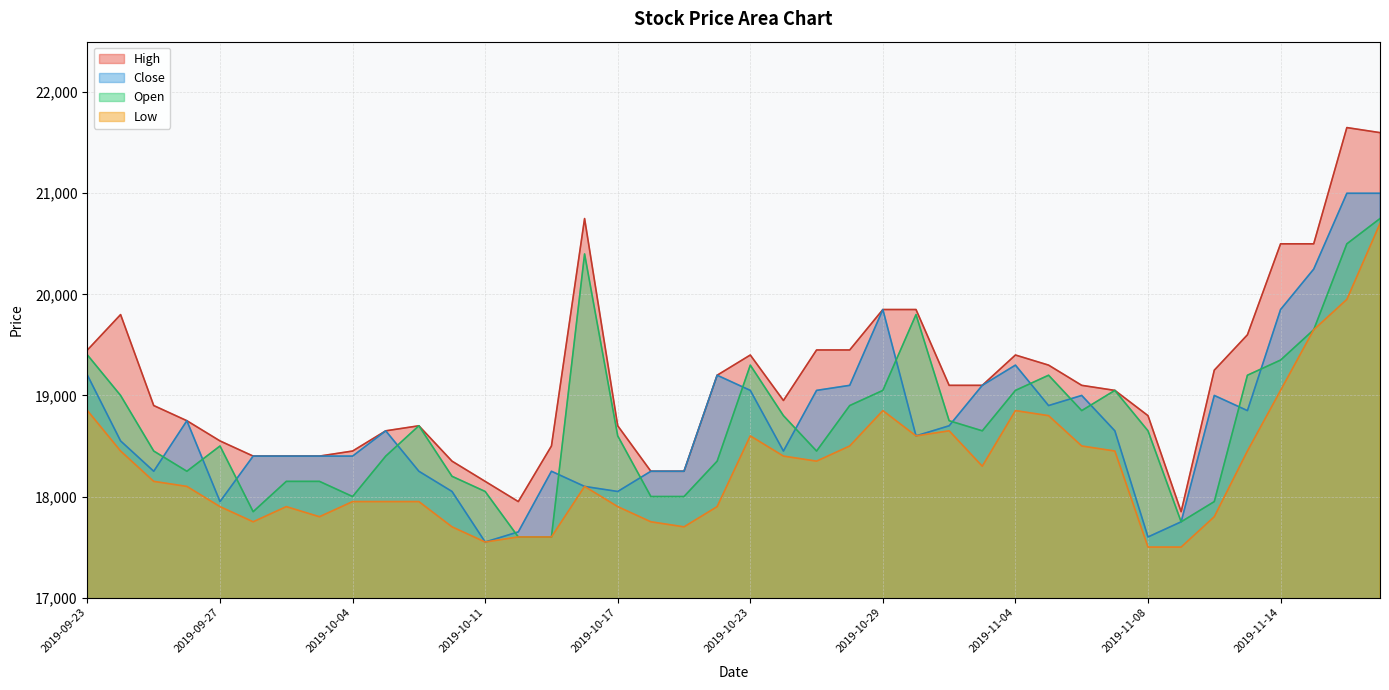

Is it true that High equals 19300 at 2019-11-05?

True